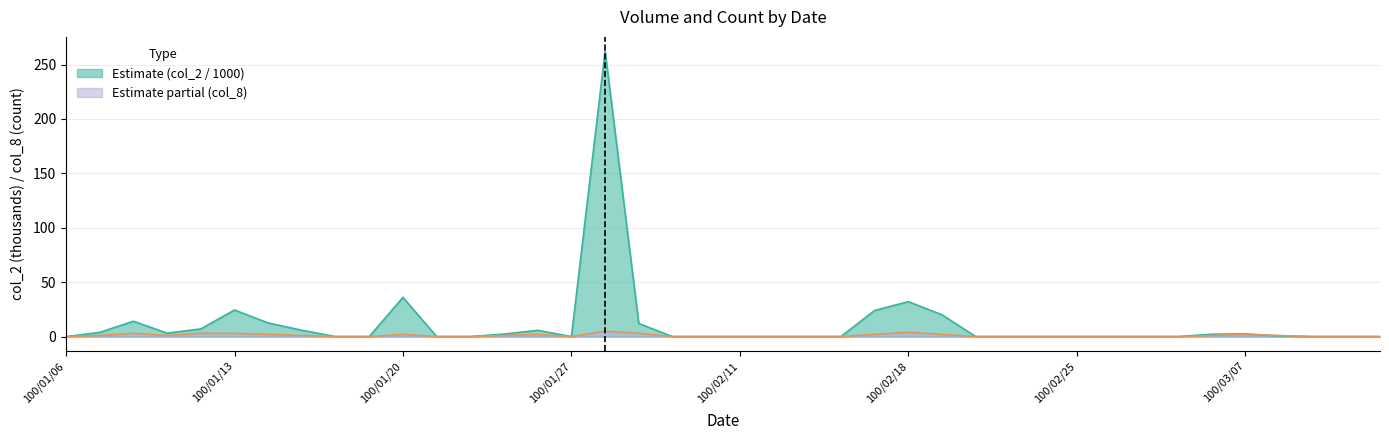

Rank the series by their maximum value, from lowest to highest.

Estimate partial (col_8), Estimate (col_2 / 1000)